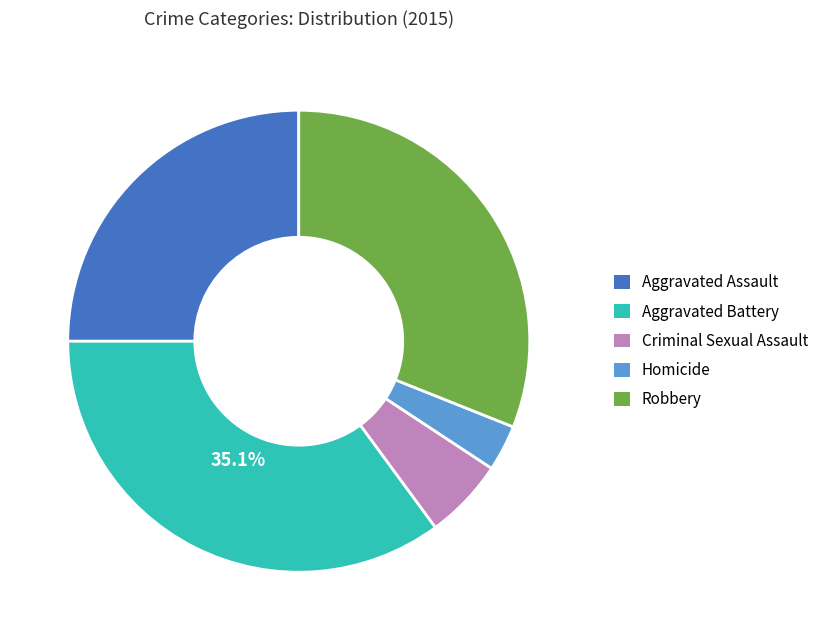

Is it true that Homicide is 3% of the pie?

True